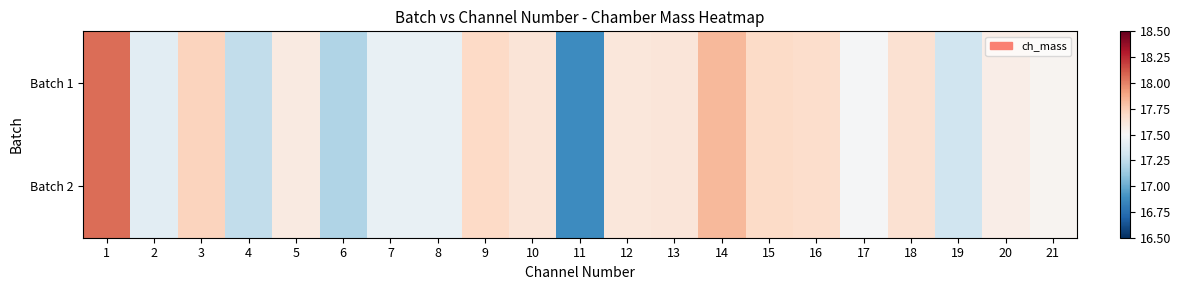

At 9, list the series in order from largest to smallest.

Batch 1, Batch 2